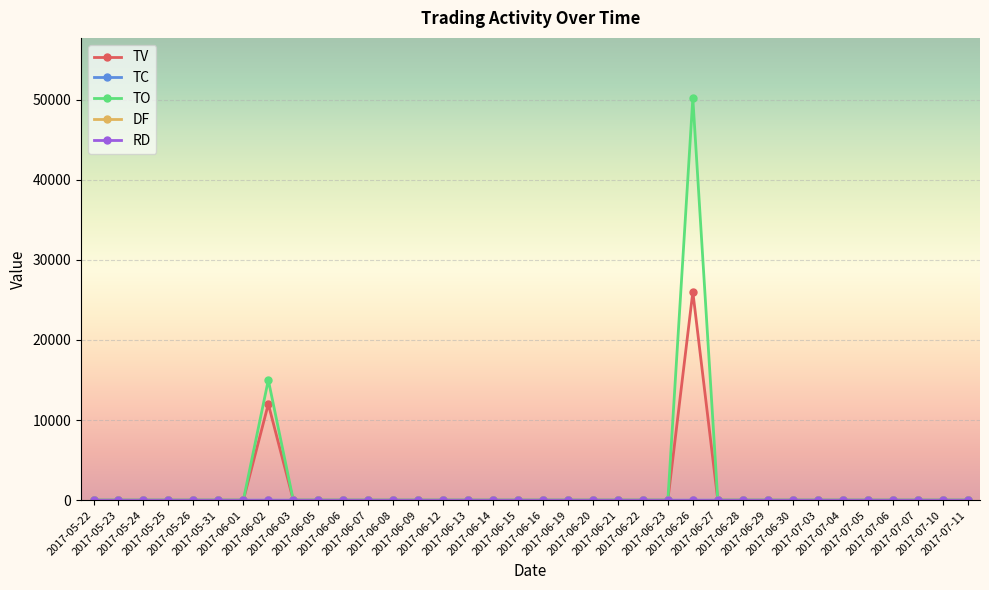

Is it true that TO equals 35044 at 2017-06-05?

False